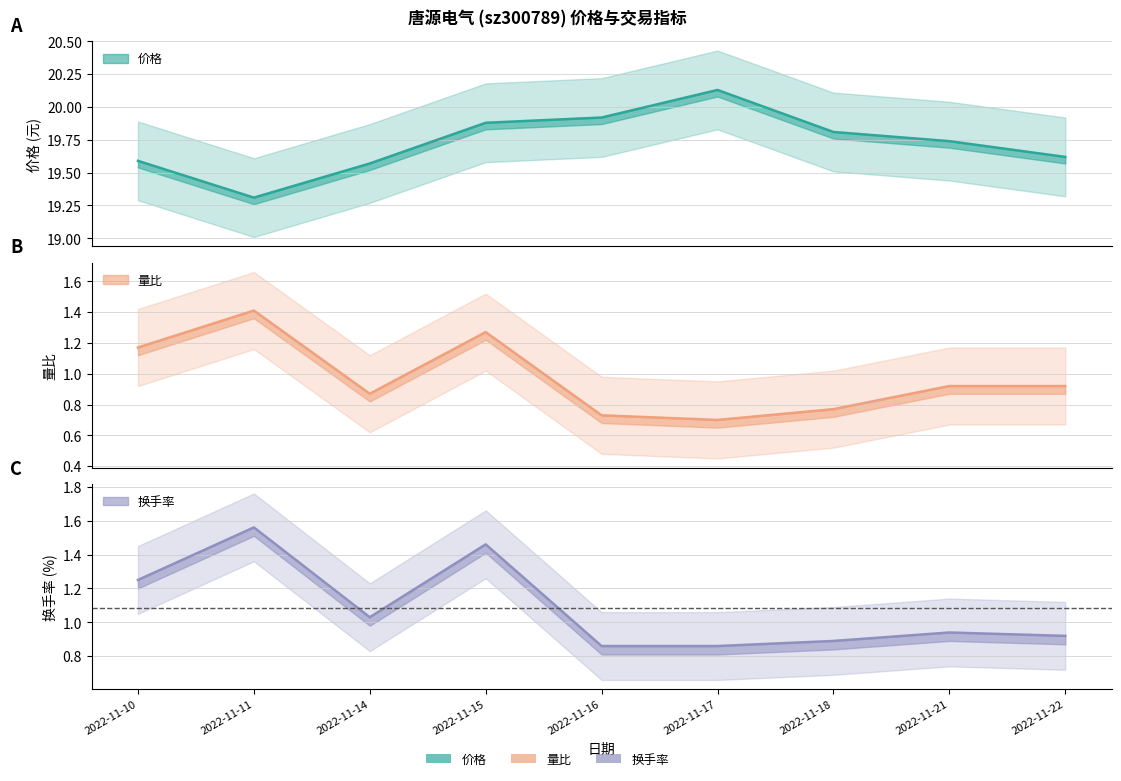

Which has a higher value, 2022-11-15 or 2022-11-22?

2022-11-15